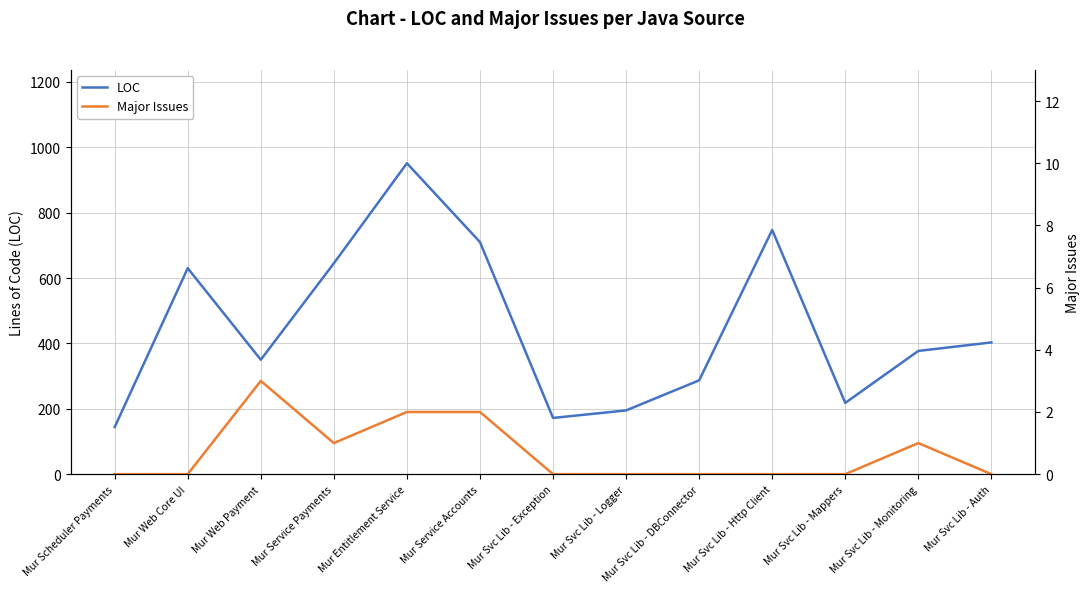

What is the difference between the Major Issues values at Mur Svc Lib - DBConnector and Mur Web Payment?

3